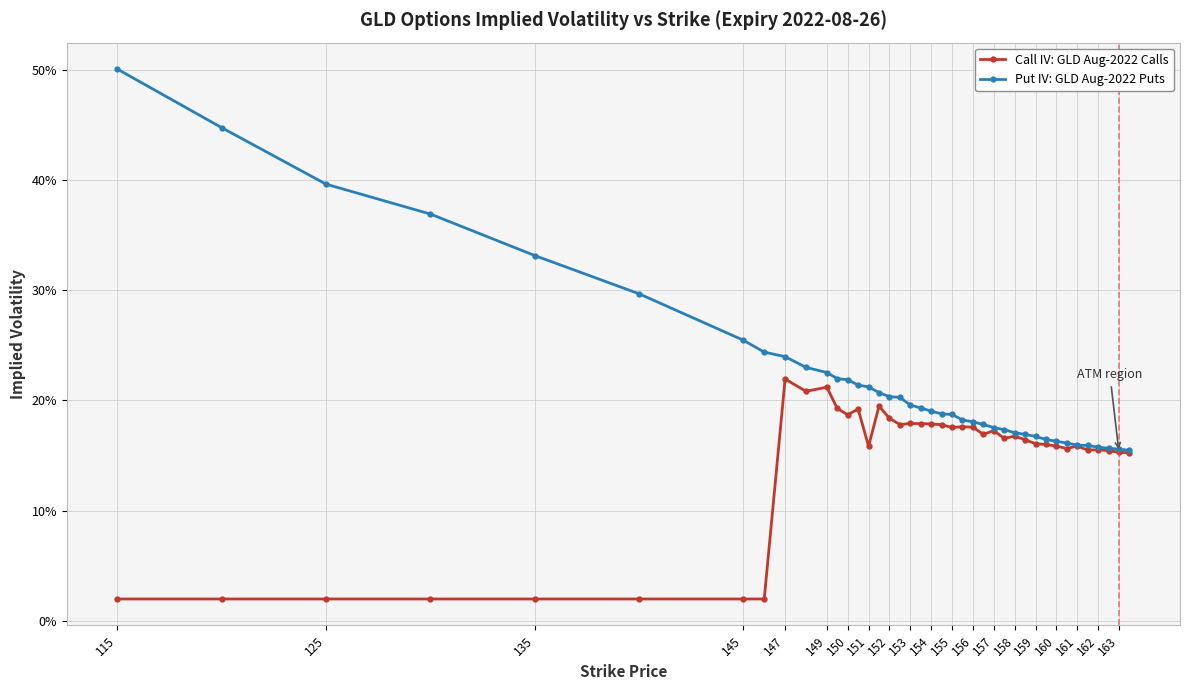

Rank the series by their average value, from highest to lowest.

Put IV: GLD Aug-2022 Puts, Call IV: GLD Aug-2022 Calls